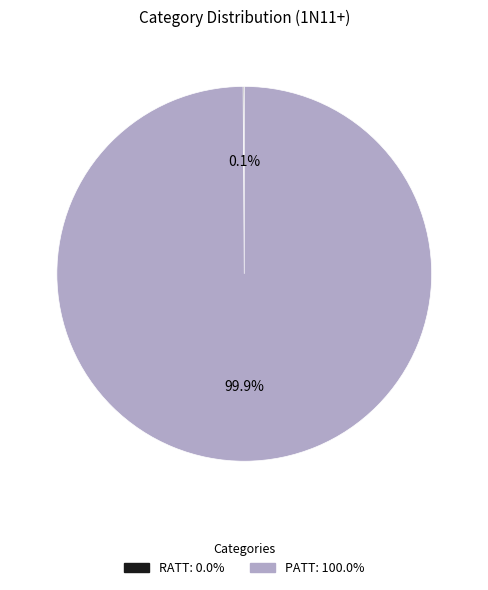

What is the majority slice?

PATT